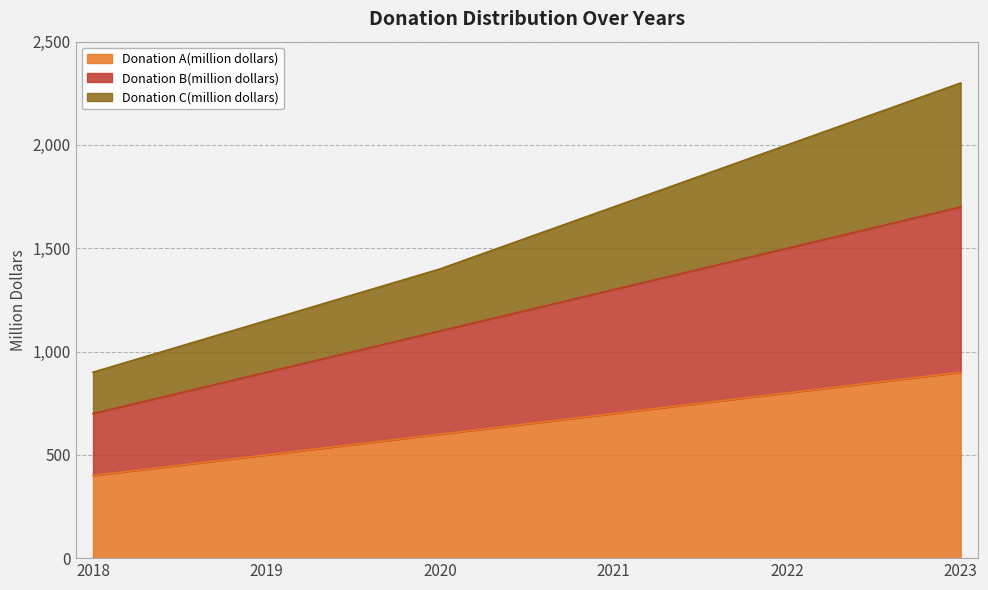

What is the spread (max minus min) of values at 2022?

1200